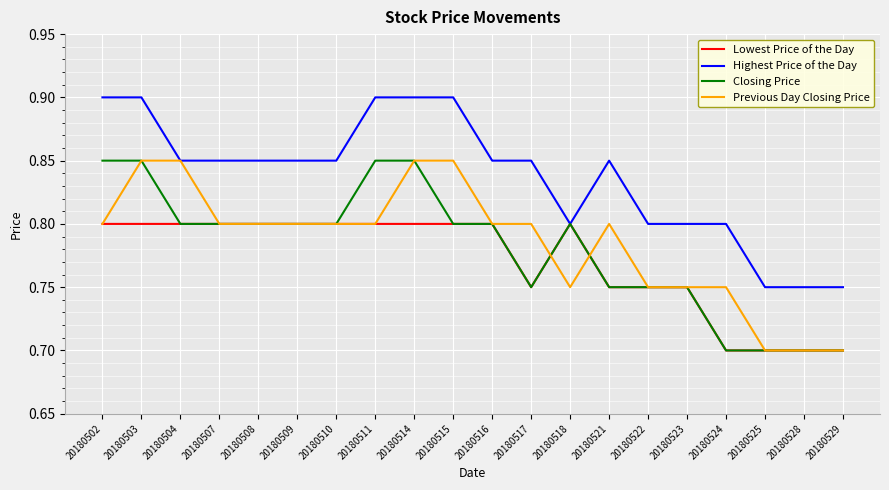

Count the number of categories in the chart.

20